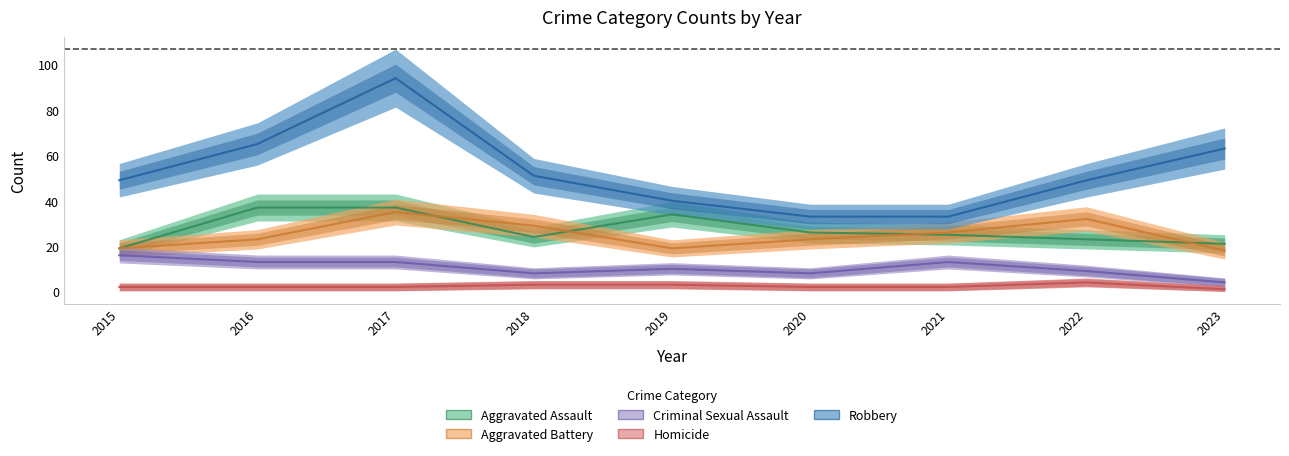

What is the difference between the maximum and second lowest values in the Aggravated Battery series?

16